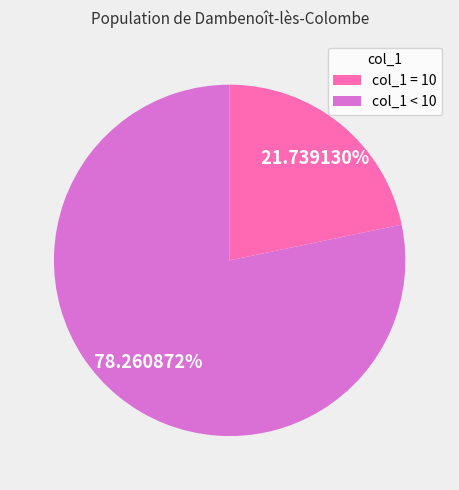

Which category has the smallest portion of the pie?

col_1 = 10